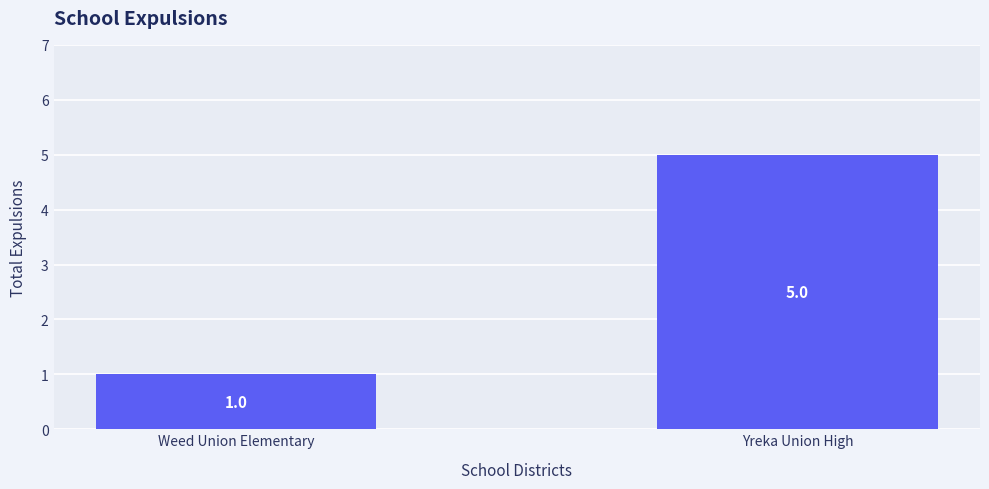

Which label corresponds to the largest value in the chart?

Yreka Union High